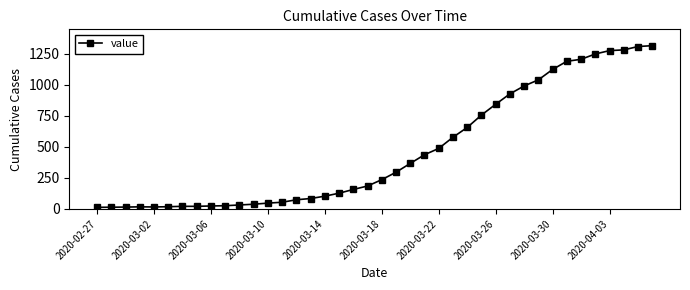

What is the maximum value shown in the chart?

1317